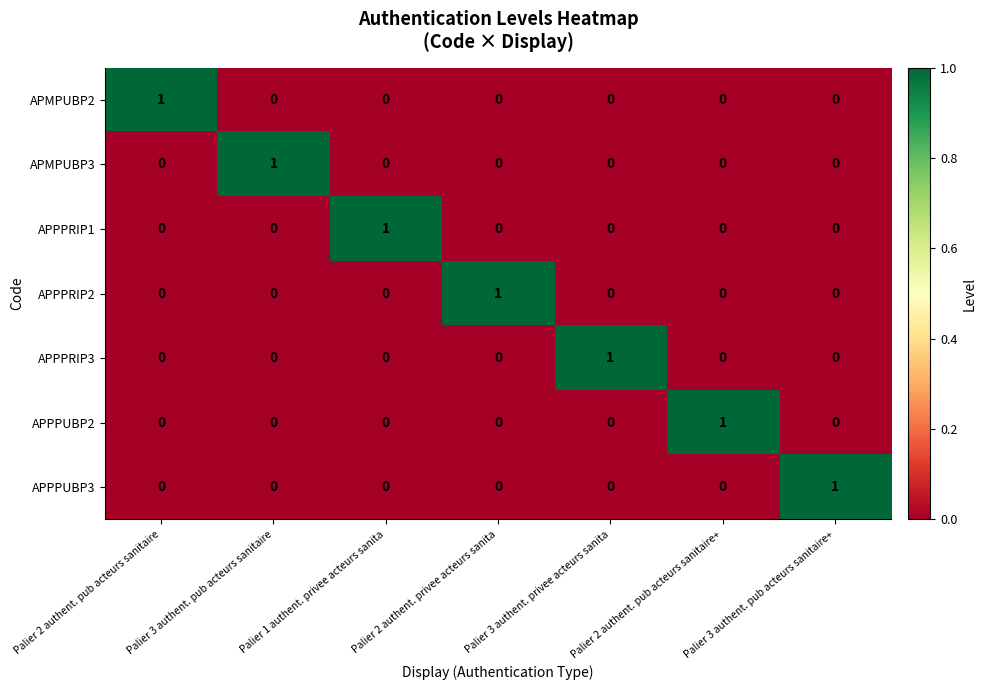

Which category has the highest value in the APPPRIP3 series?

Palier 3 authent. privee acteurs sanita